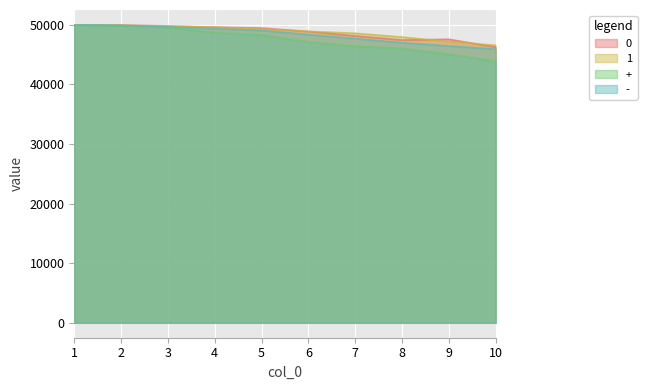

What are all the series names shown in the legend?

0, 1, +, -